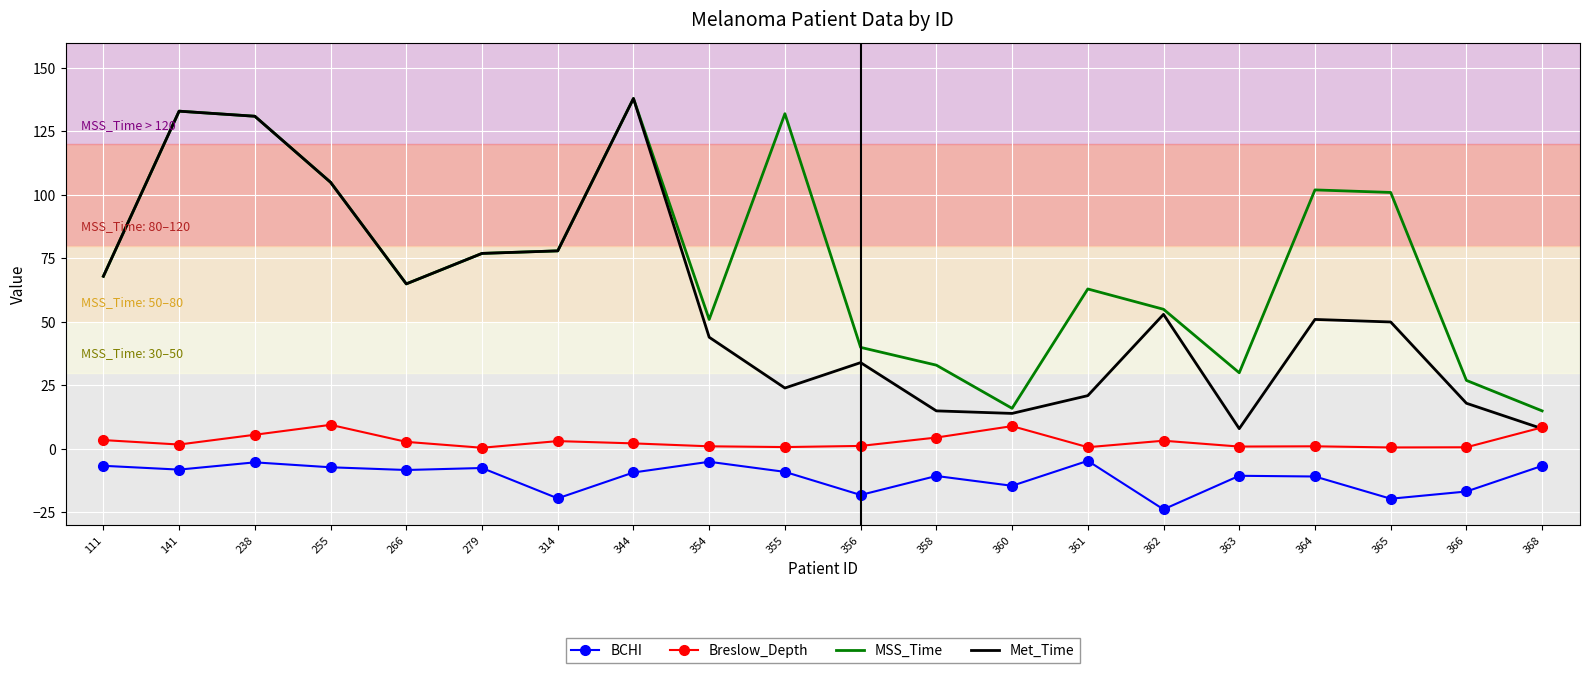

Rank the series at 358 from lowest to highest value.

BCHI, Breslow_Depth, Met_Time, MSS_Time